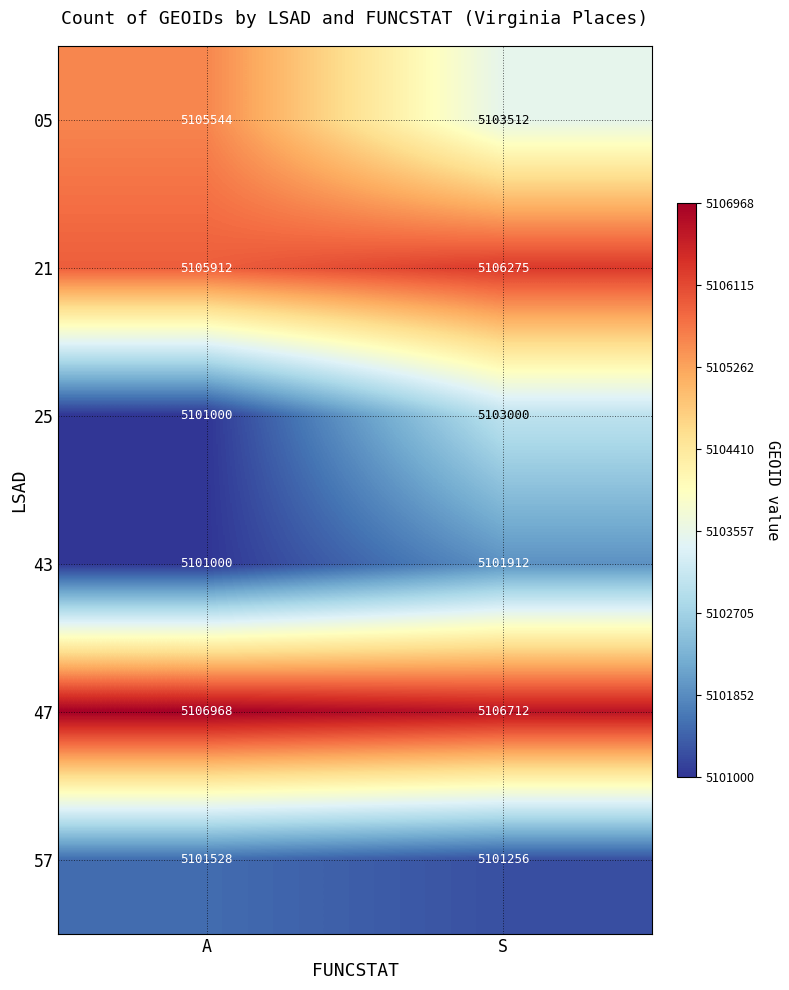

What is the approximate value of 47 at A, to the nearest 10?

5106970